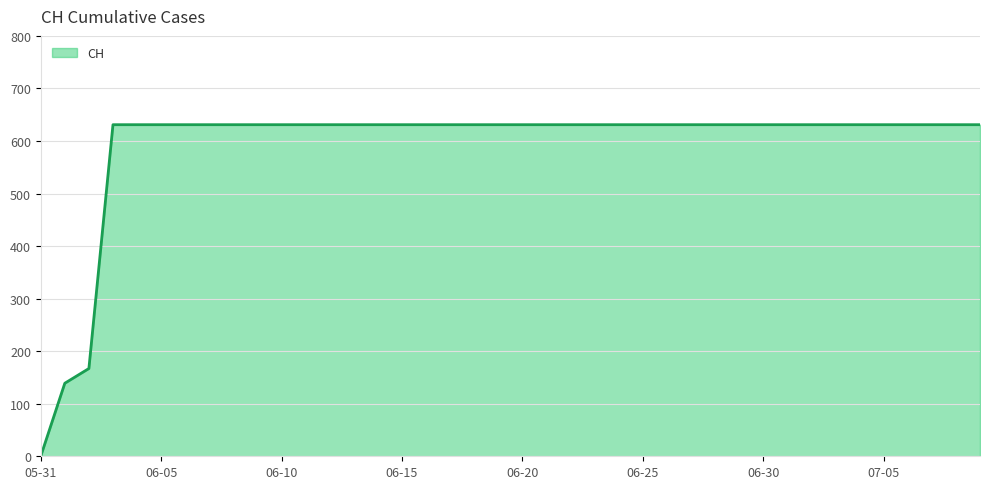

What is the greatest value displayed?

631